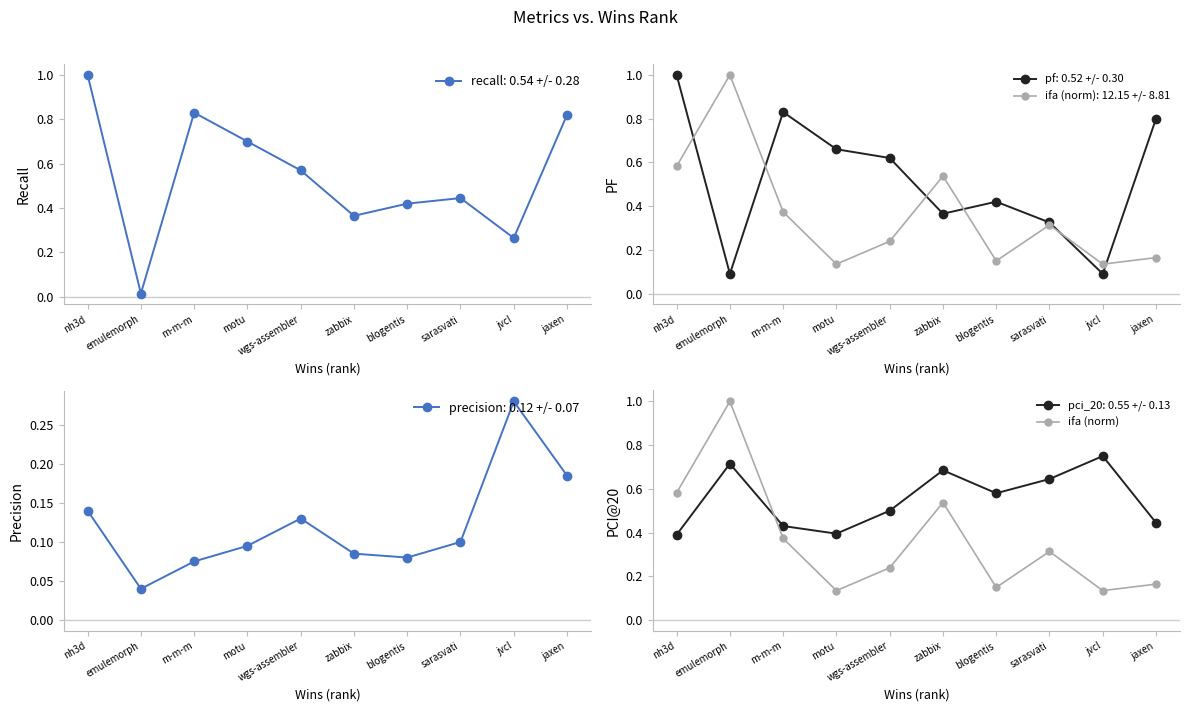

True or false: the data shows 0.2 at wgs-assembler.

False